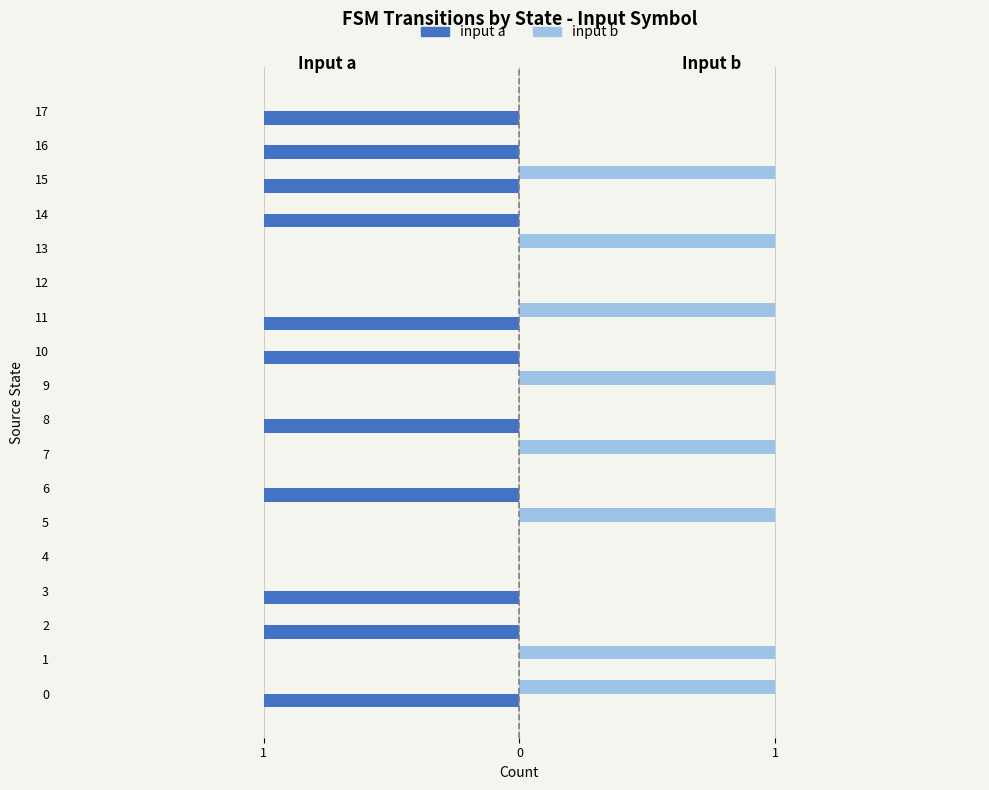

What are all the series names shown in the legend?

input a, input b